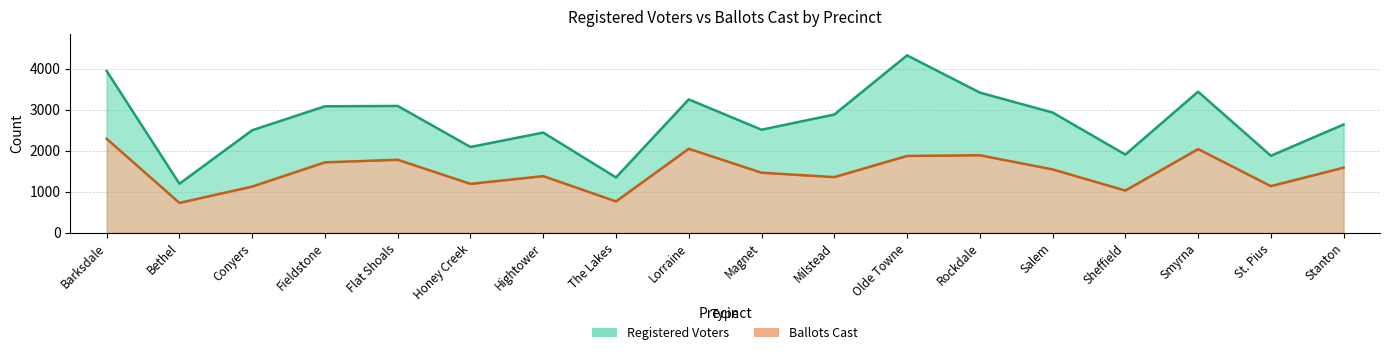

What position from the right is The Lakes?

11